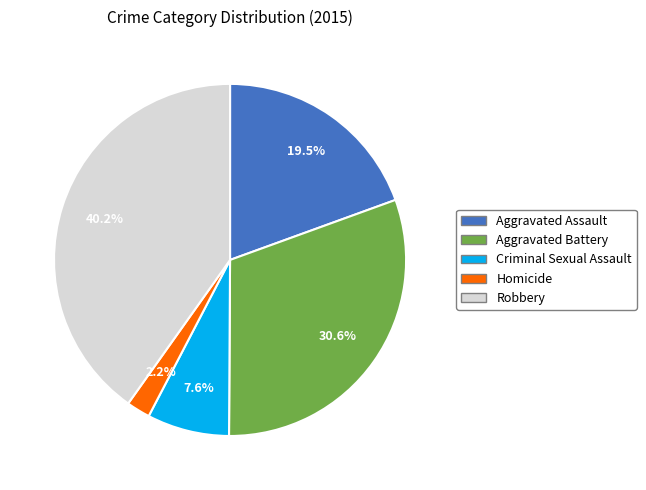

Is it true that Homicide is 14% of the pie?

False